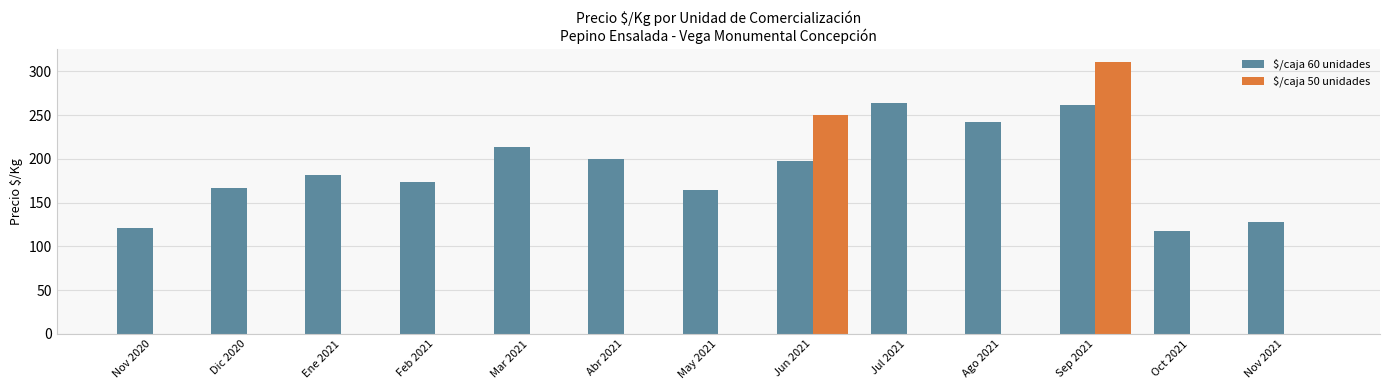

Are the bars grouped side by side (vs. stacked)?

Yes